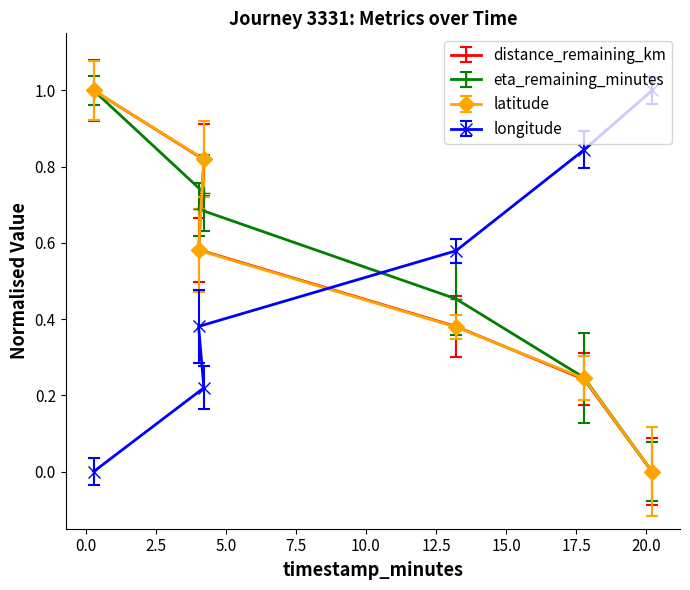

What is the sum of all latitude values?

3.0